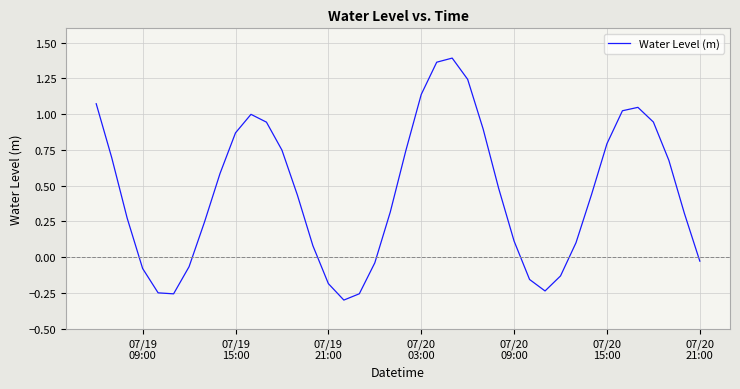

What is the difference between the maximum and minimum values?

1.7